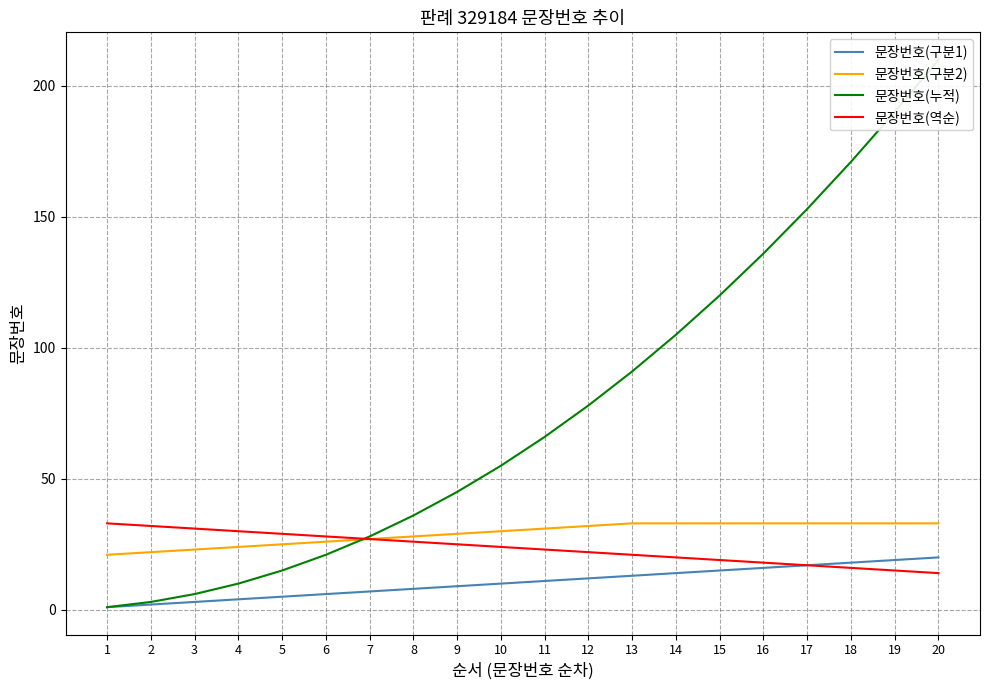

What is the minimum value for 문장번호(구분1)?

1